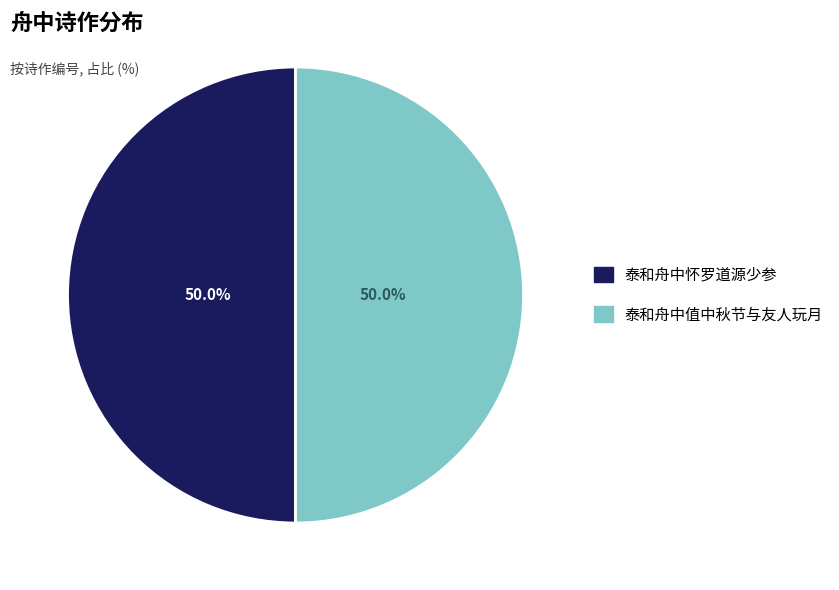

How many segments does this pie chart have?

2